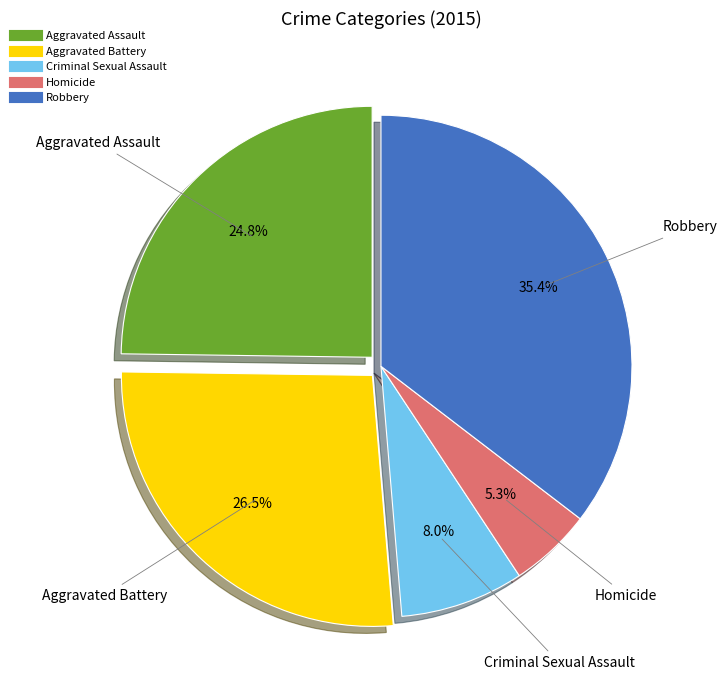

To the nearest percent, what percentage of the pie is Aggravated Assault?

25%